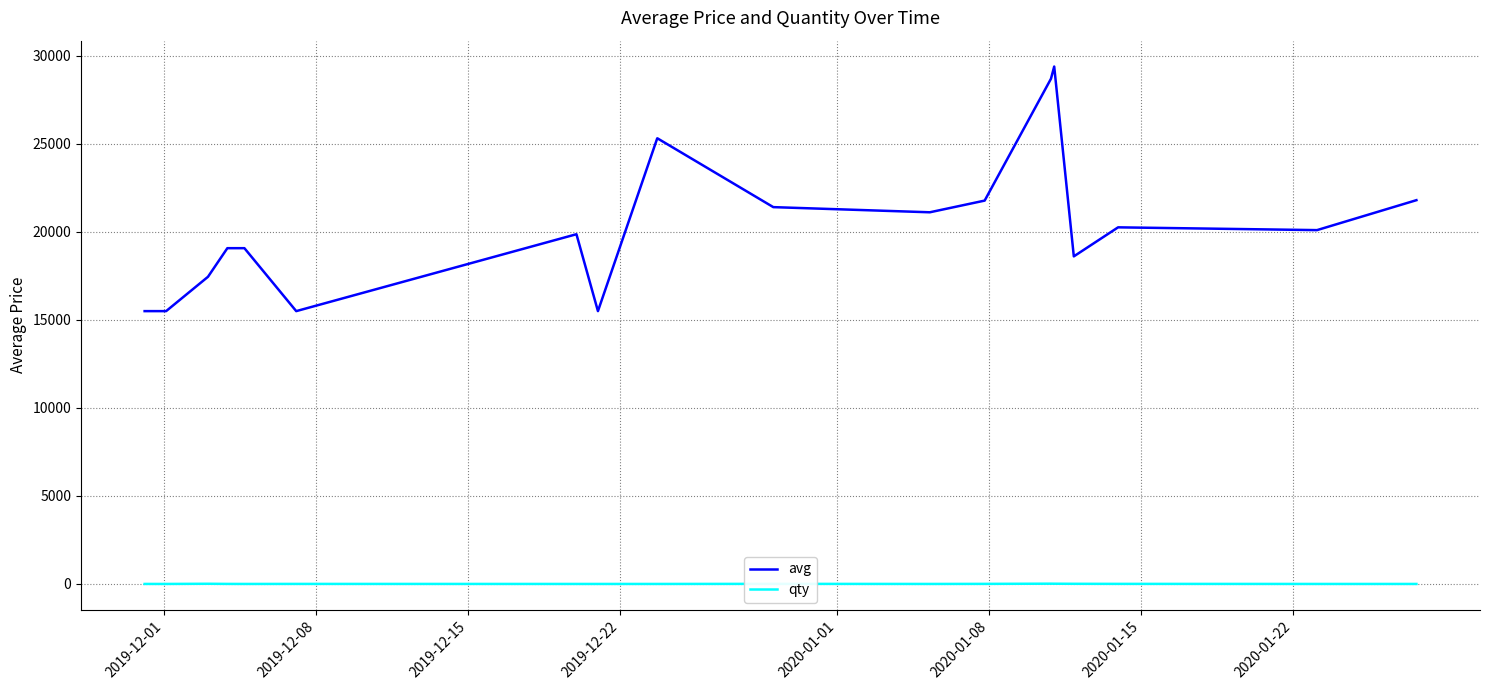

What is the smallest value displayed?

1